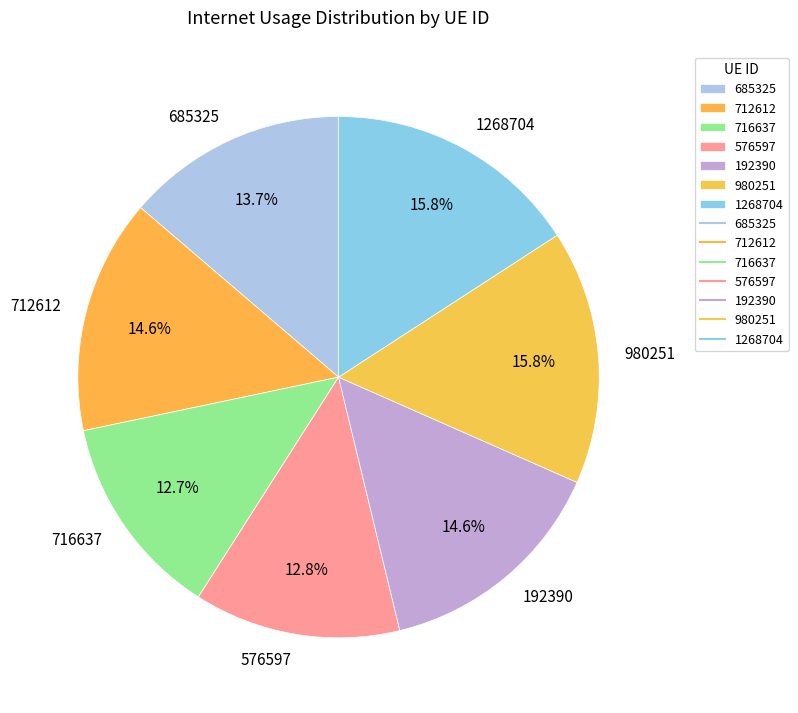

To the nearest percent, what portion does 712612 represent?

15%